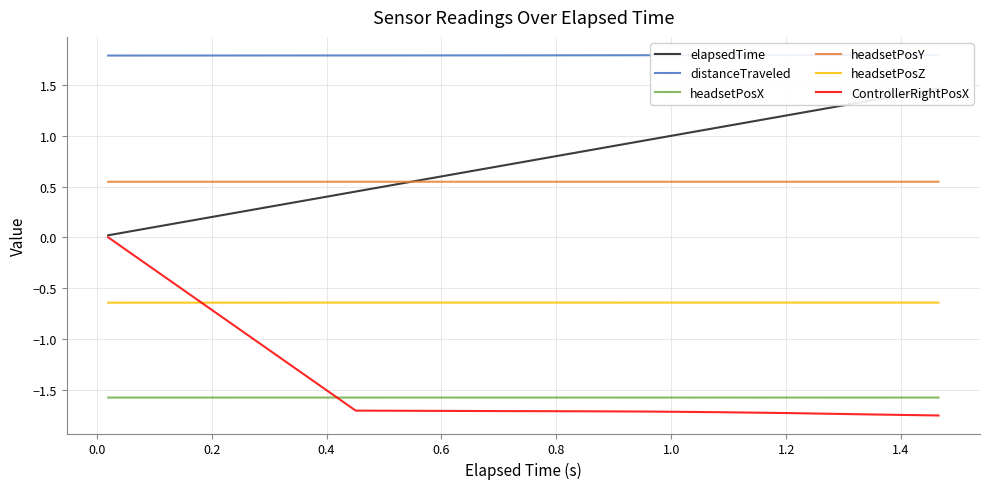

What is the highest value of the headsetPosX series?

-1.6